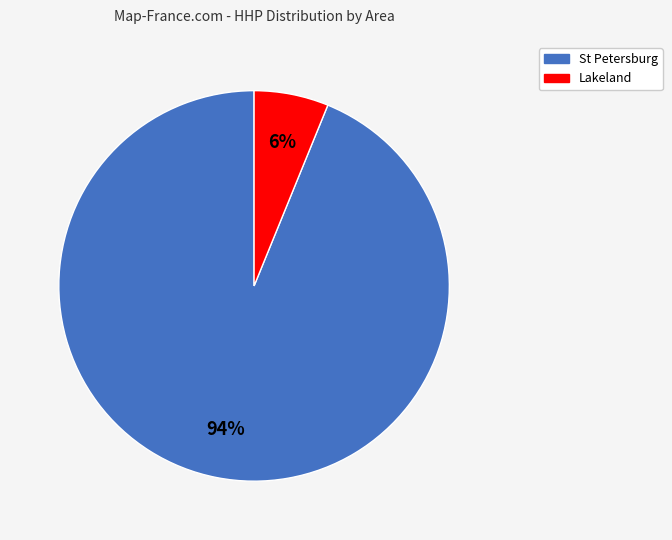

To the nearest percent, what is the average slice percentage?

50%